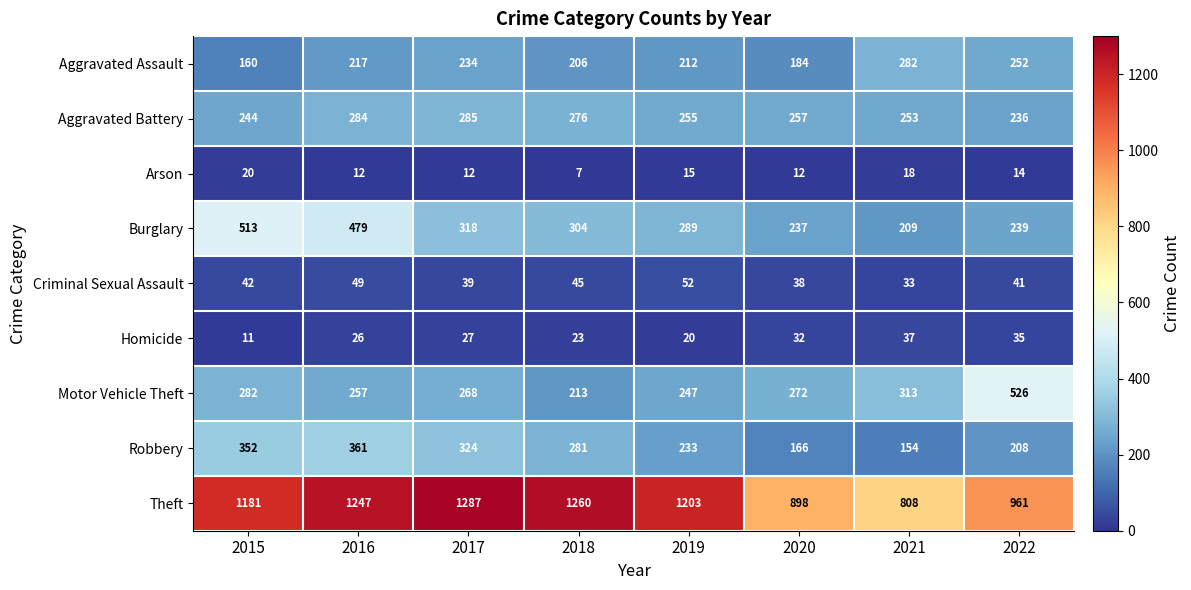

What is the sum of the Criminal Sexual Assault values at 2019 and 2021?

85